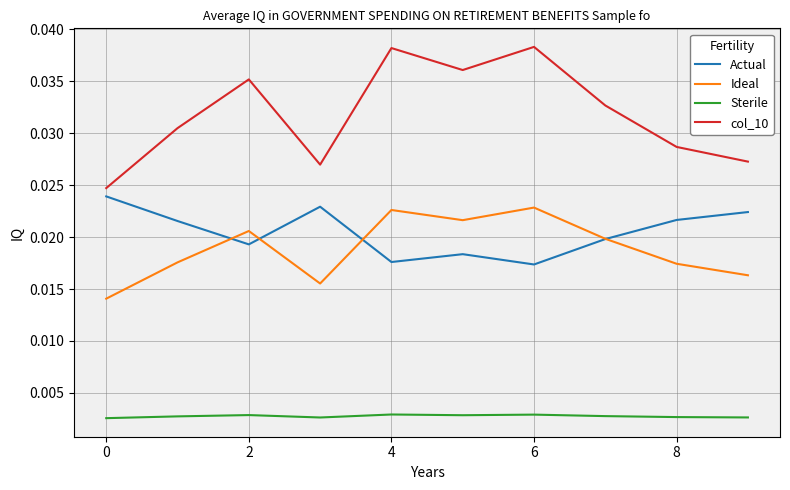

True or false: col_10 and Actual intersect in this chart.

False